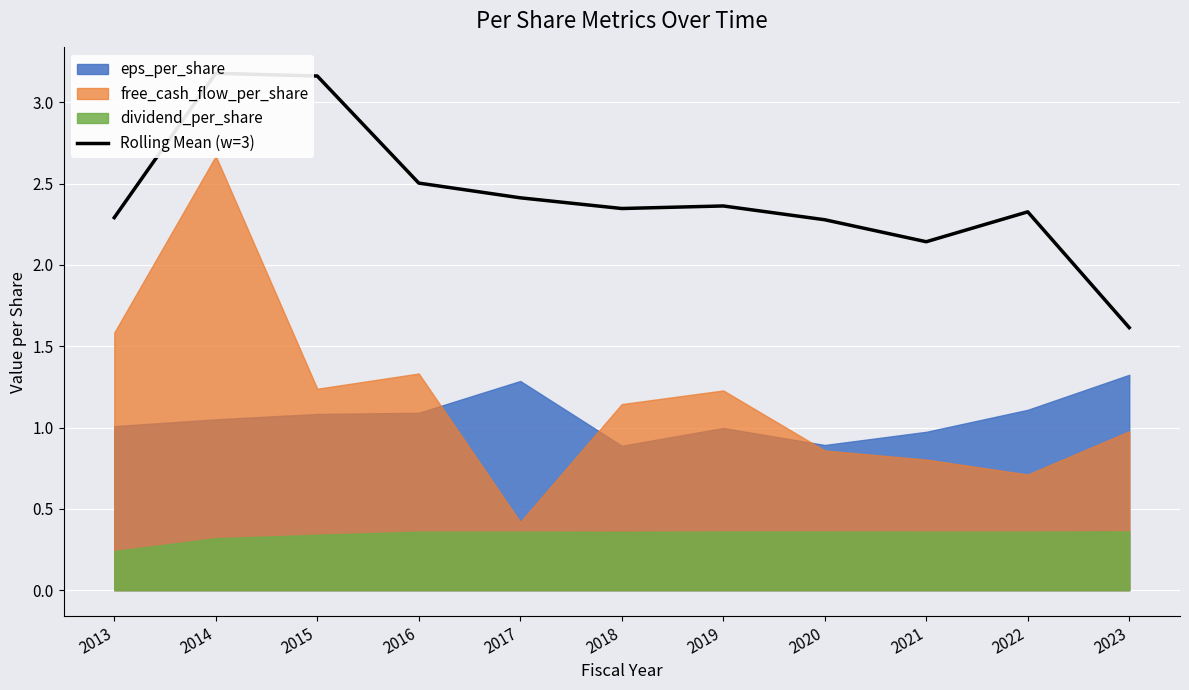

What is the difference between the maximum and second lowest values?

1.0